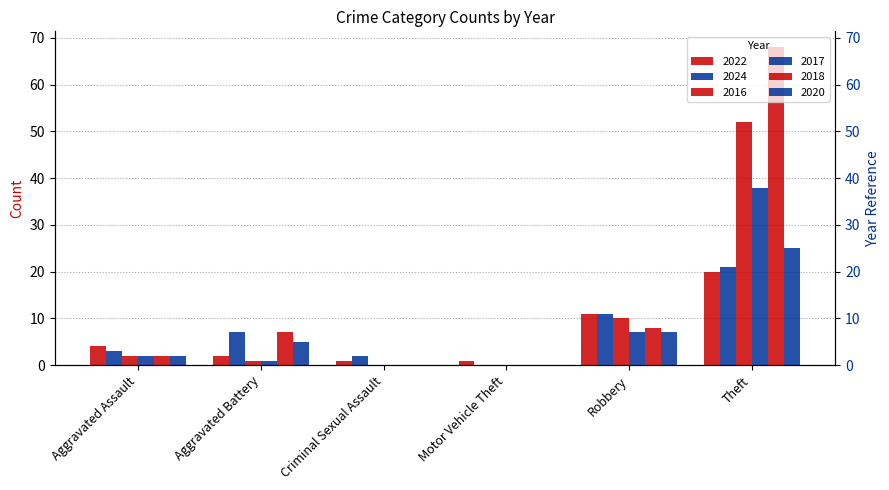

What is the average value of the 2016 series?

11